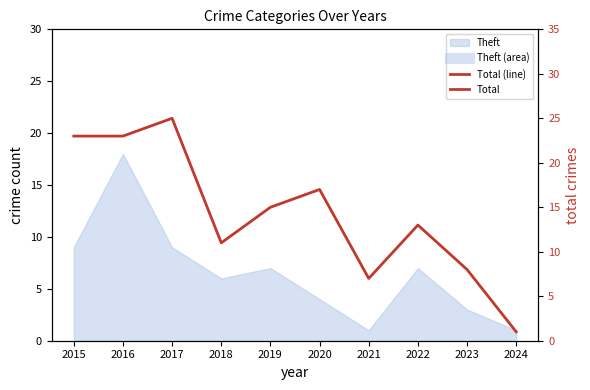

At which category does the chart reach its minimum across all series?

2024